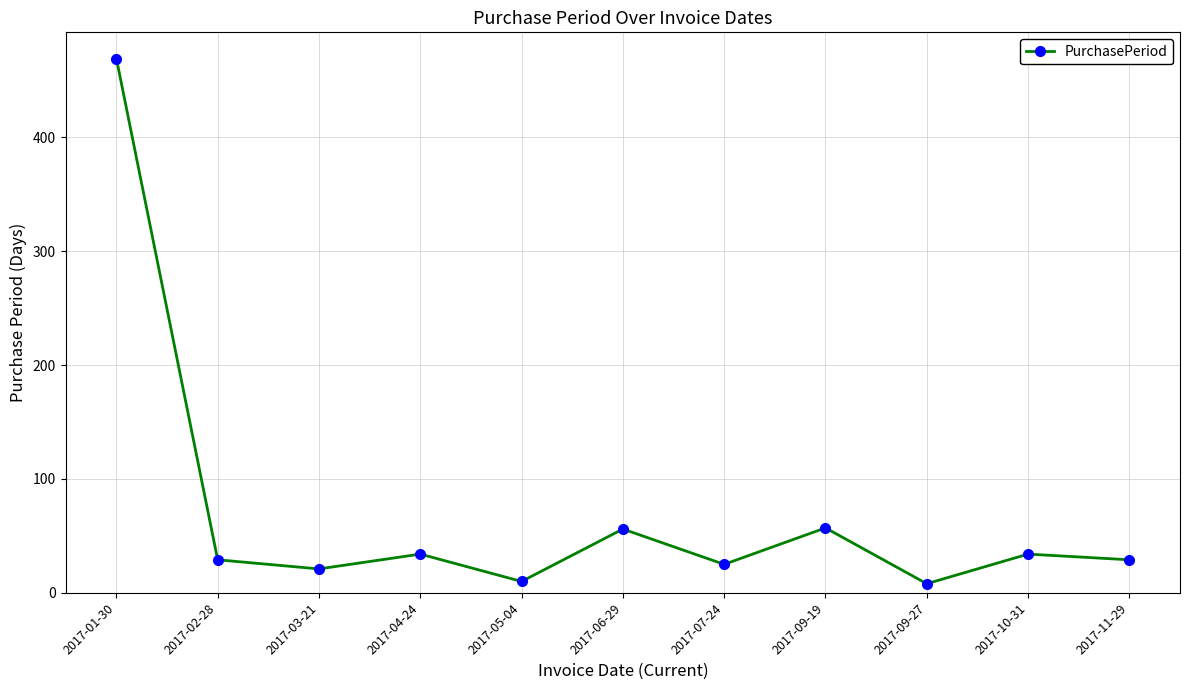

What is the minimum value shown in the chart?

8